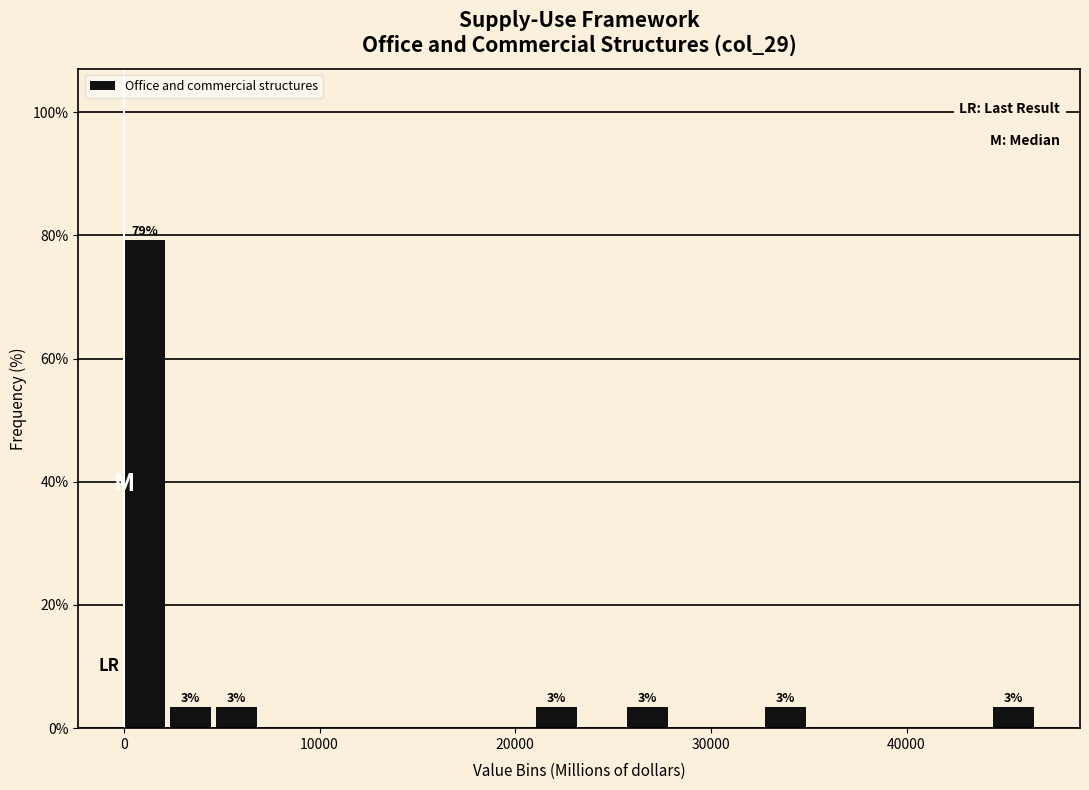

Read against the x-axis, roughly where is the centre of the tallest bar?

1000